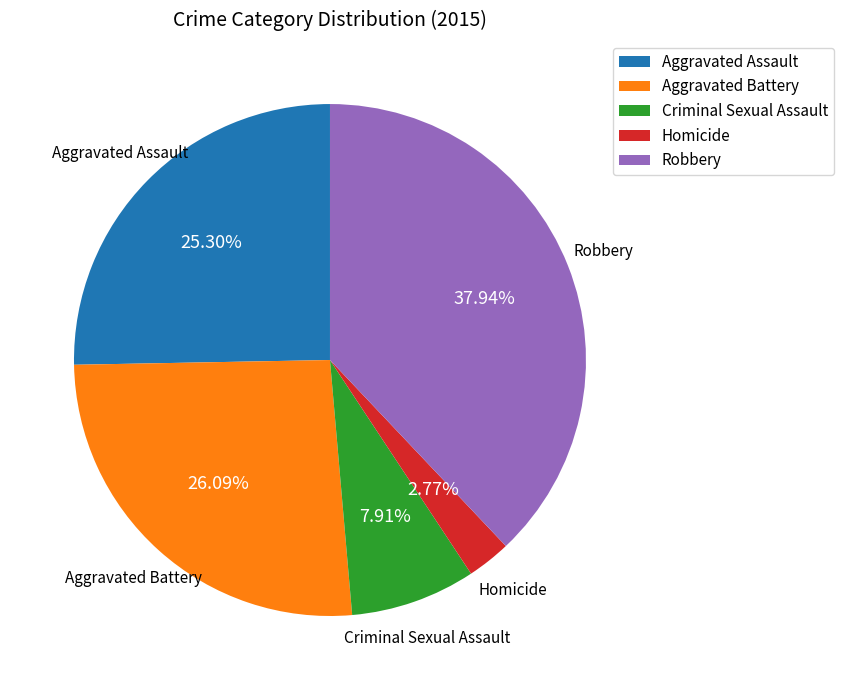

To the nearest percent, what portion does Aggravated Assault represent?

25%